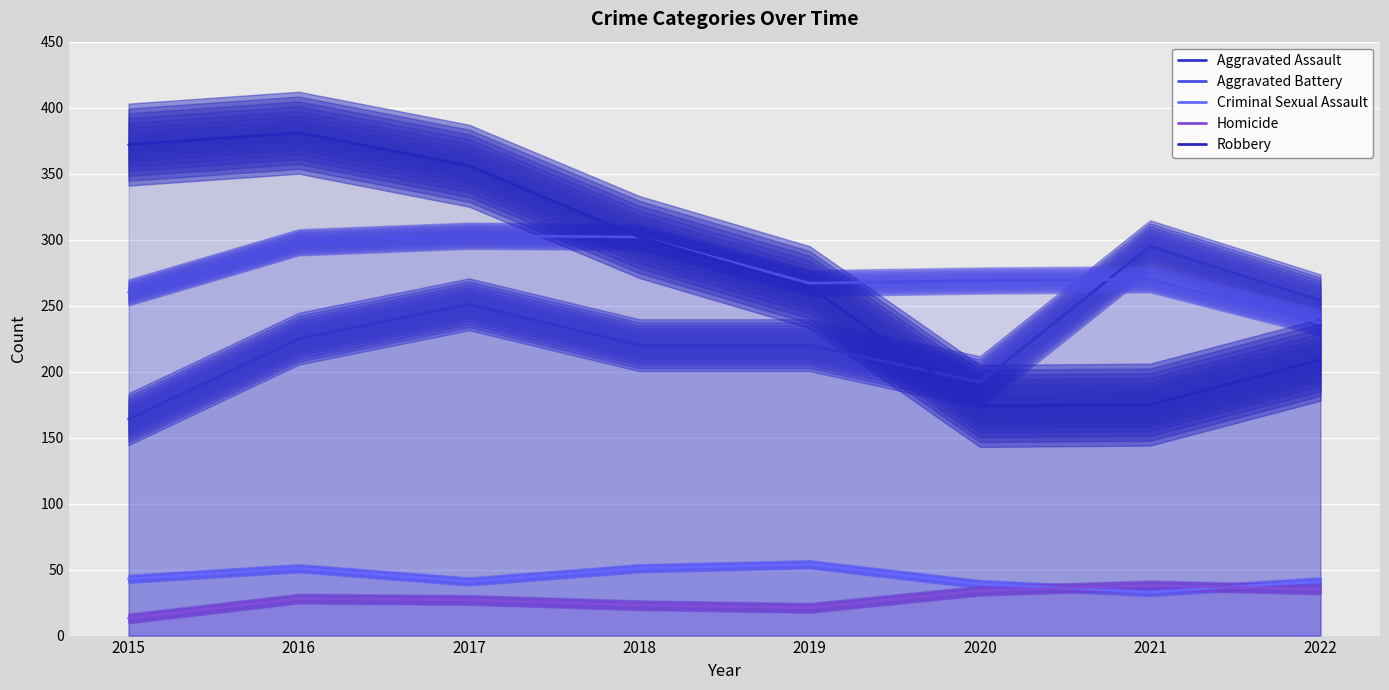

What is the difference between the Criminal Sexual Assault values at 2020 and 2022?

2